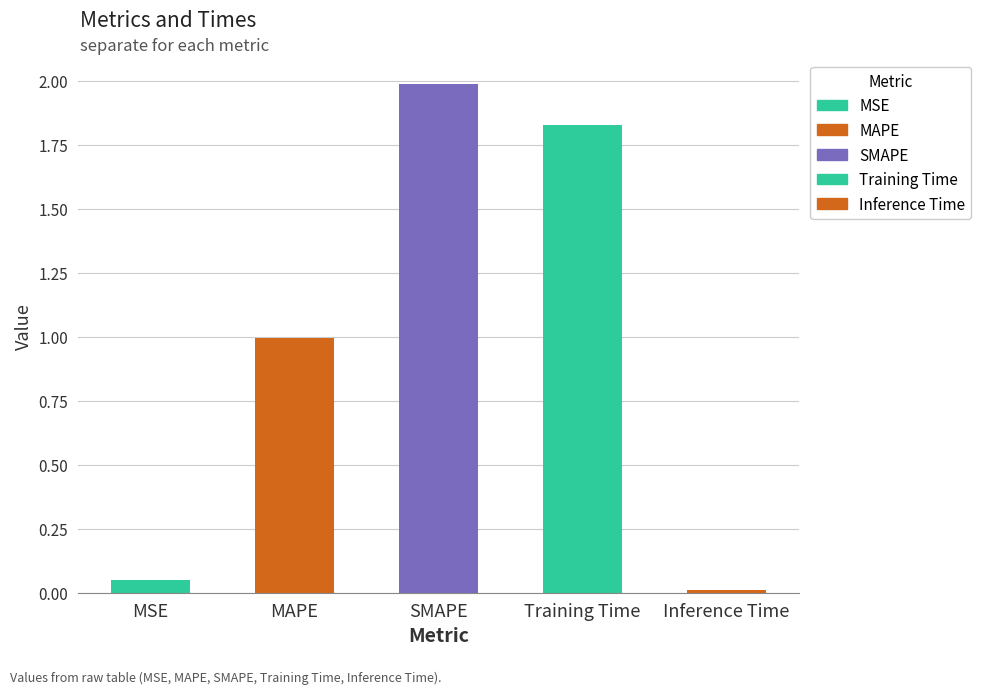

What is the difference between the values at SMAPE and MAPE?

1.0